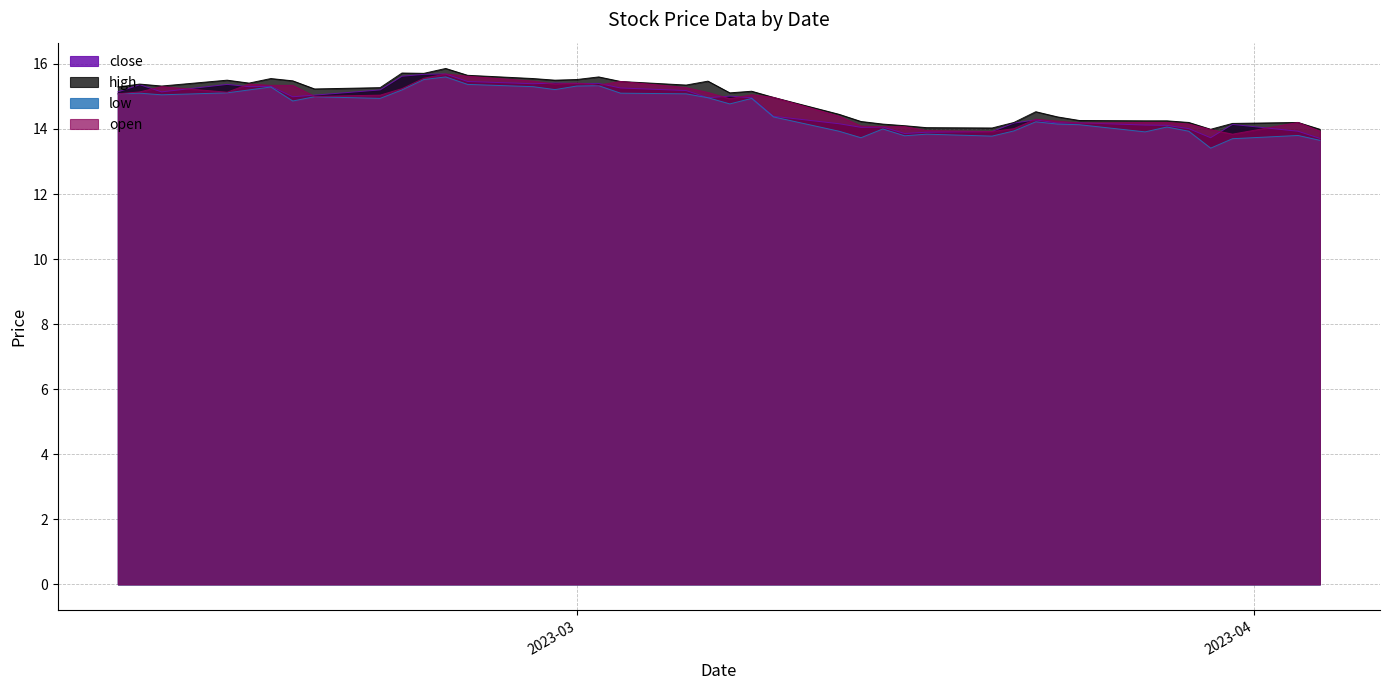

What is the sum of the open values at 2023-03-30 and 2023-02-27?

29.5